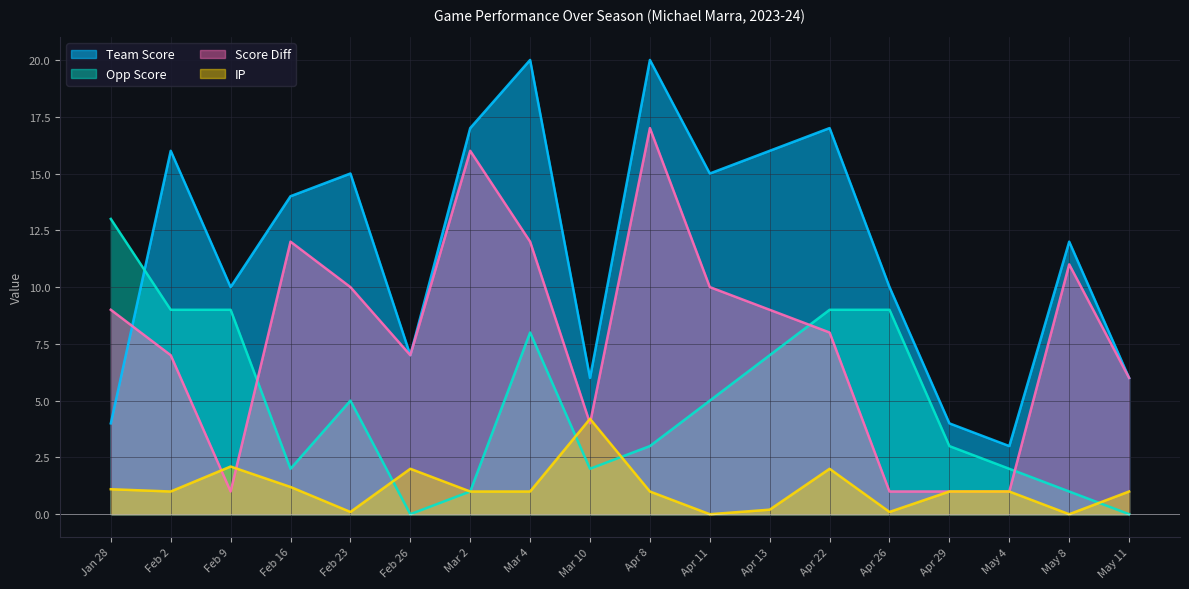

At how many categories does at least one series exceed 19?

2